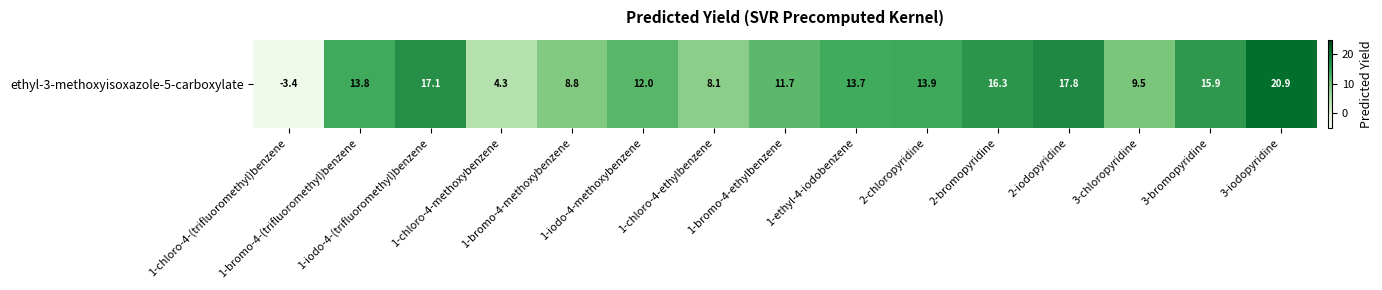

How many values are below 13?

7